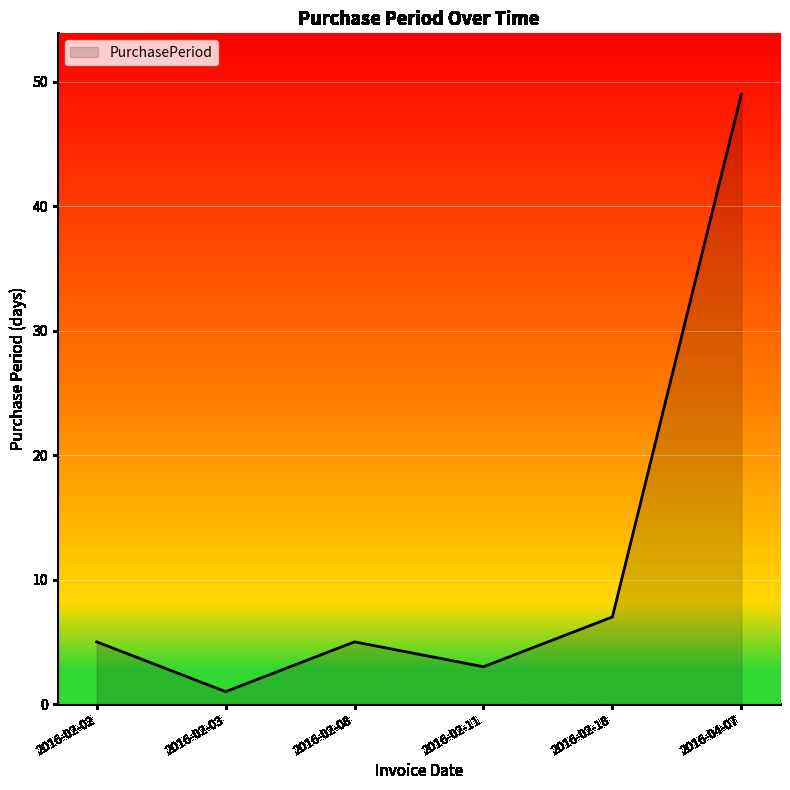

At which category does the data reach its first local peak?

2016-02-08